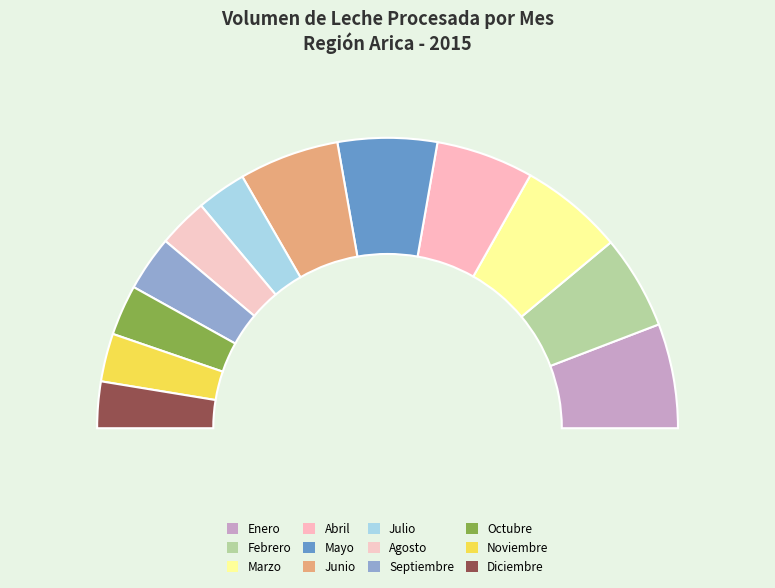

How much of the chart is everything except Enero?

88.4%